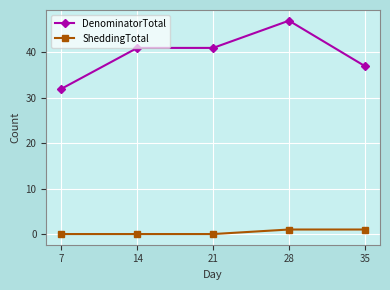

At which category is the sum across all series the highest?

28